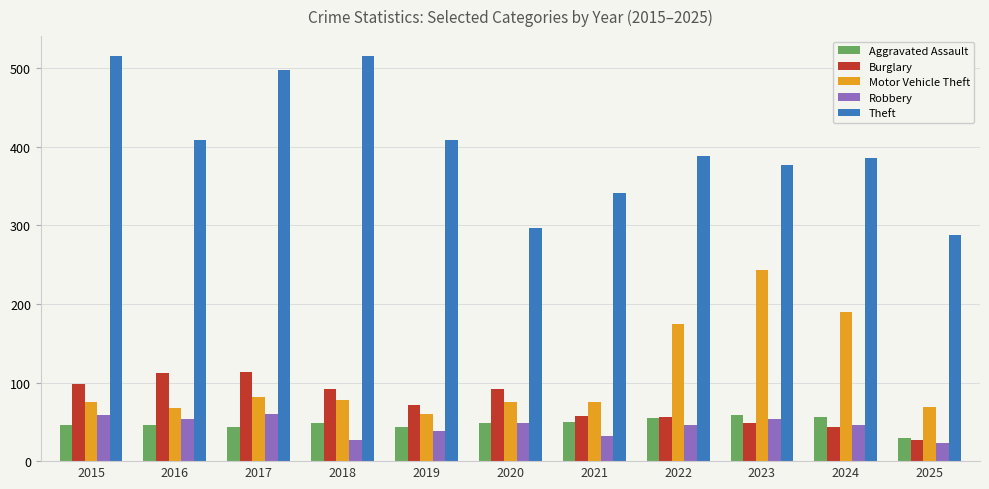

What is the total value across all series at 2019?

623